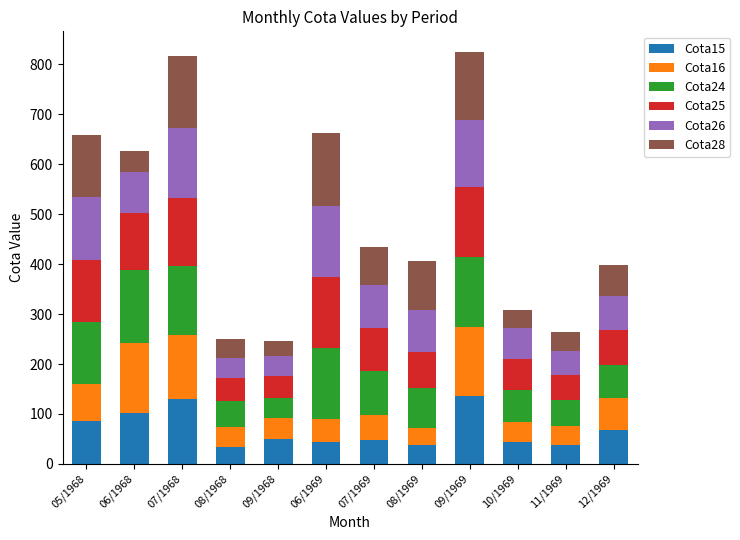

What is the sum of the Cota15 values at 09/1968 and 06/1968?

151